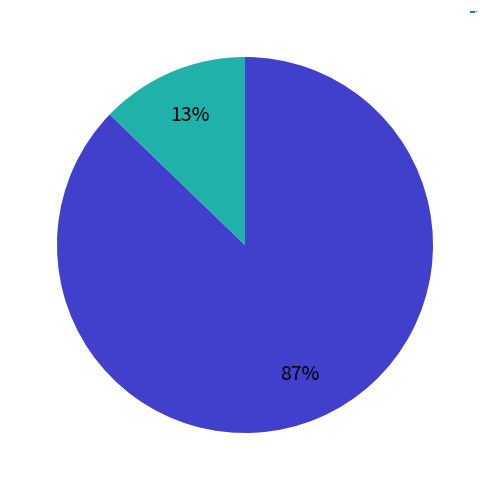

Is there a majority slice in this chart?

Yes